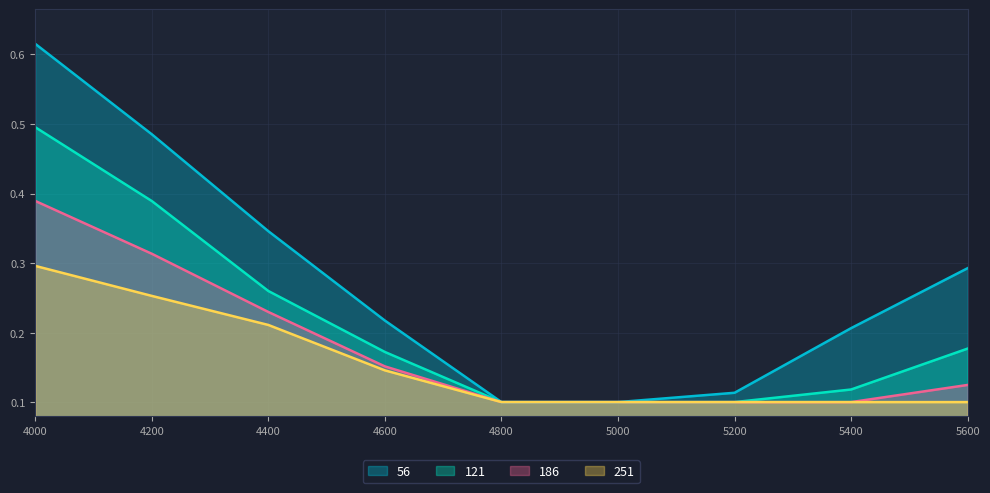

The 251 series shows 0.3 at 4000. True or false?

True